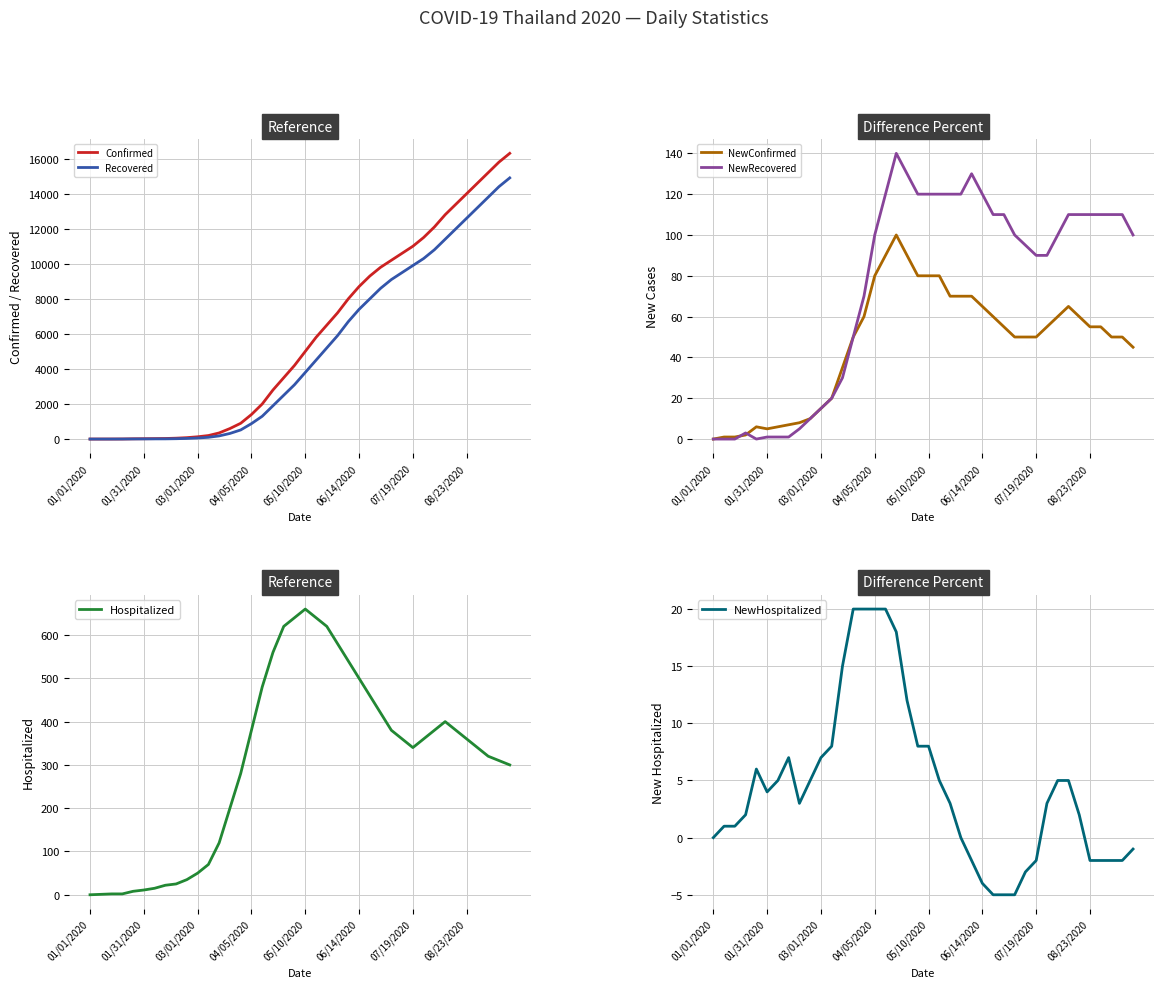

Reading left to right, extract all data points from this chart.

Confirmed: 0	1	2	4	14	19	25	32	50	80	130	200	350	600	900	1400	2000	2800	3500	4200	5000	5800	6500	7200	8000	8700	9300	9800	10200	10600	11000	11500	12100	12800	13400	14000	14600	15200	15800	16300
Recovered: 0	0	0	2	6	8	10	11	20	35	60	100	180	320	520	880	1300	1900	2500	3100	3800	4500	5200	5900	6700	7400	8000	8600	9100	9500	9900	10300	10800	11400	12000	12600	13200	13800	14400	14900
NewConfirmed: 0	1	1	2	6	5	6	7	8	10	15	20	35	50	60	80	90	100	90	80	80	80	70	70	70	65	60	55	50	50	50	55	60	65	60	55	55	50	50	45
NewRecovered: 0	0	0	3	0	1	1	1	5	10	15	20	30	50	70	100	120	140	130	120	120	120	120	120	130	120	110	110	100	95	90	90	100	110	110	110	110	110	110	100
Hospitalized: 0	1	2	2	8	11	15	22	25	35	50	70	120	200	280	380	480	560	620	640	660	640	620	580	540	500	460	420	380	360	340	360	380	400	380	360	340	320	310	300
NewHospitalized: 0	1	1	2	6	4	5	7	3	5	7	8	15	20	20	20	20	18	12	8	8	5	3	0	-2	-4	-5	-5	-5	-3	-2	3	5	5	2	-2	-2	-2	-2	-1